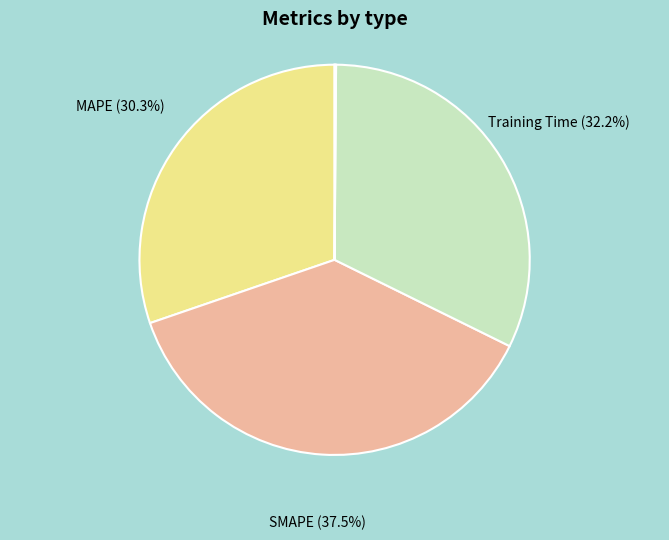

Is there a majority slice in this chart?

No